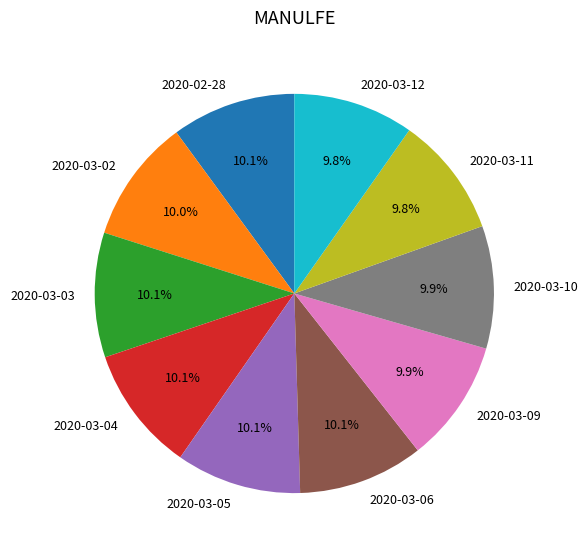

Count the number of slices in the pie.

10